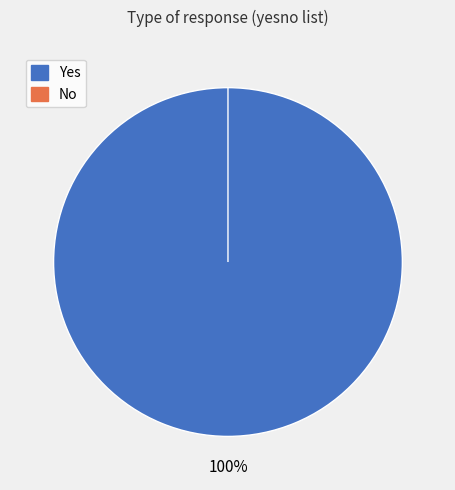

Count the number of slices in the pie.

2